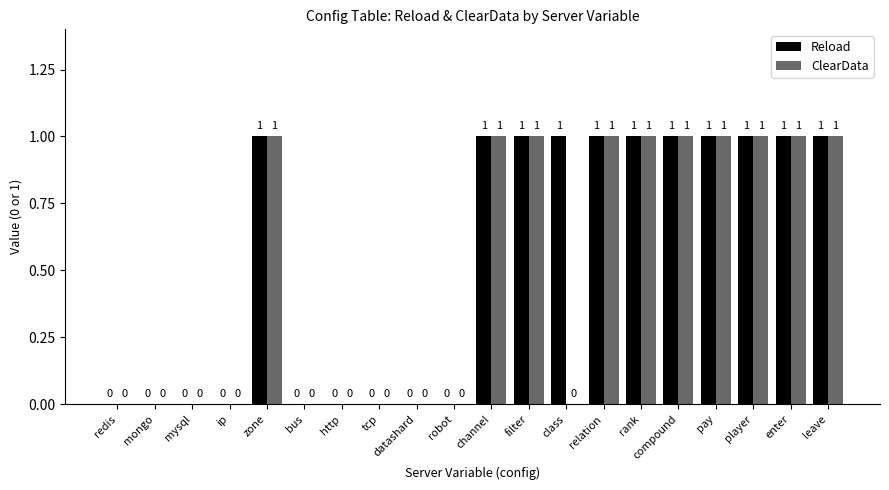

The value of Reload at player is 1. True or false?

True